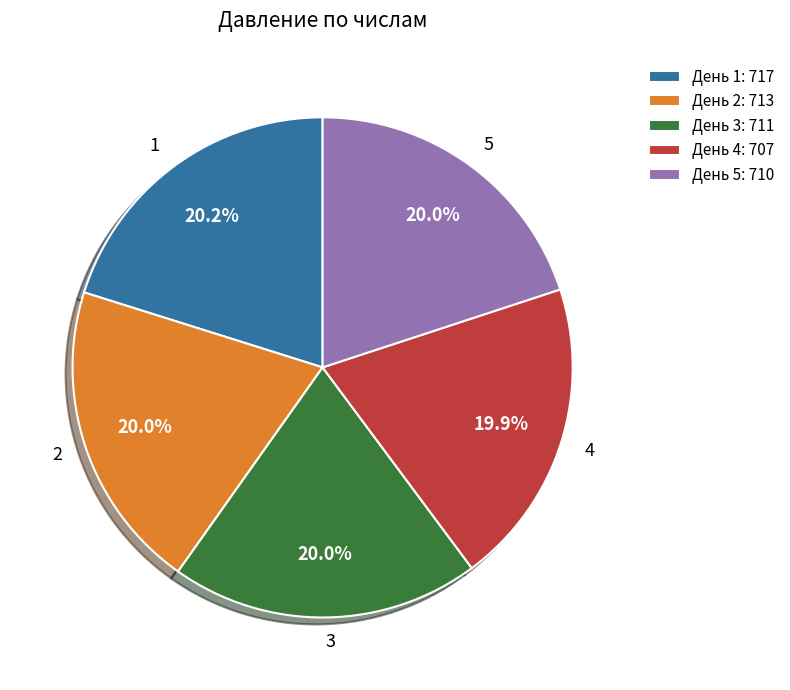

Is there a majority slice in this chart?

No